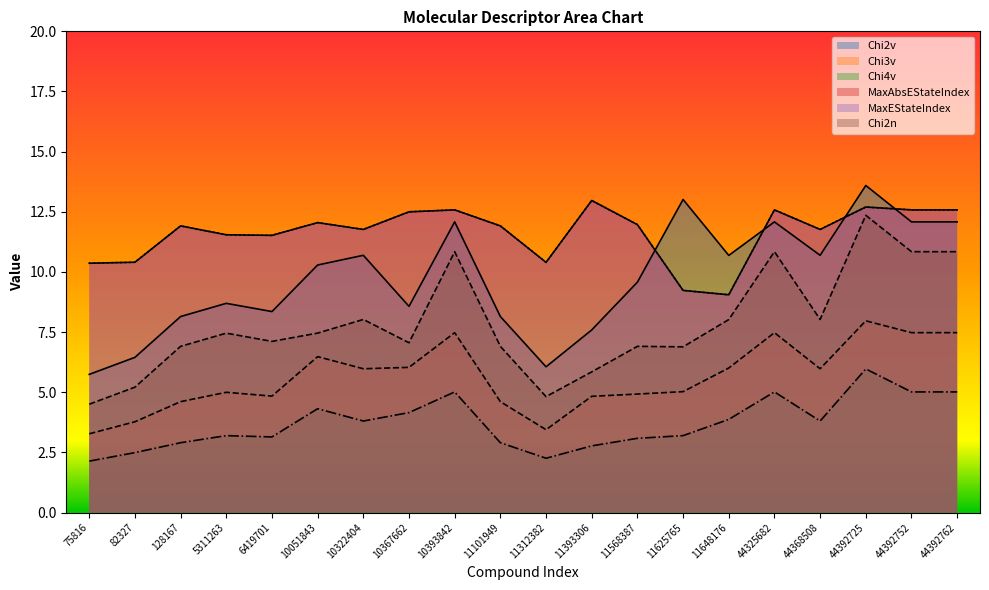

Count the number of categories in the chart.

20